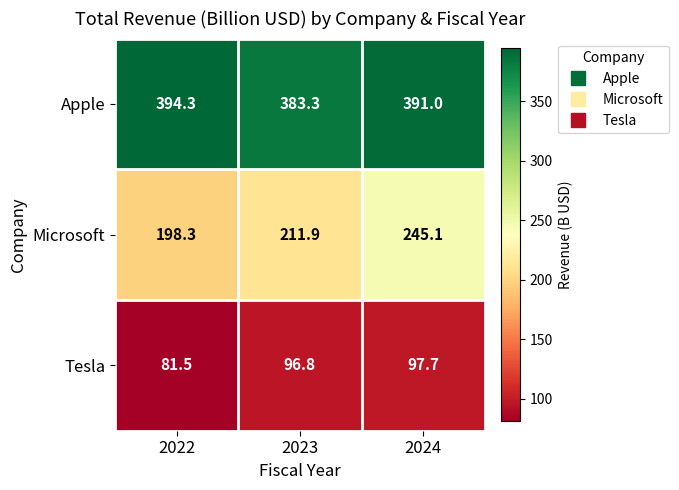

Which series has the widest spread of values?

Microsoft